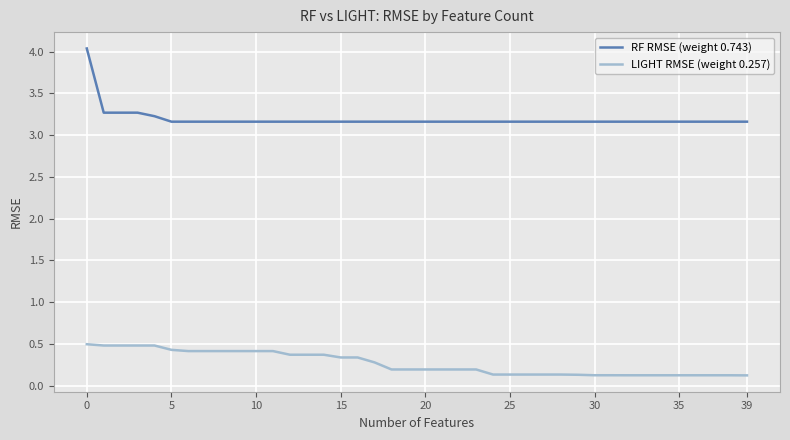

What is the average value of the RF RMSE (weight 0.743) series?

3.2